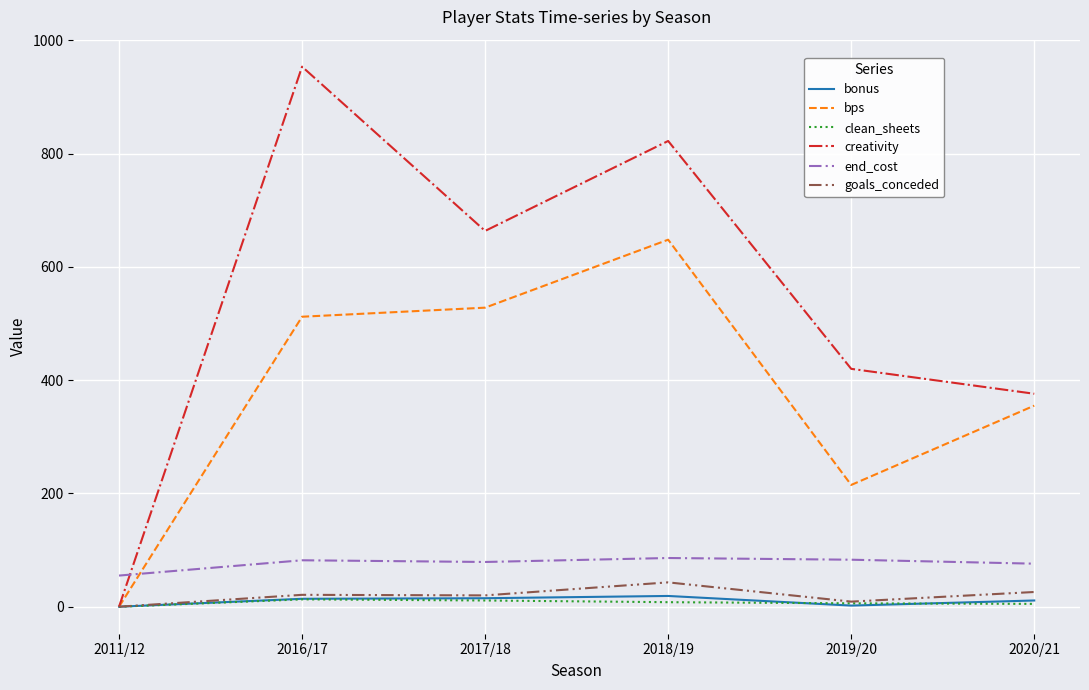

Is the value of clean_sheets at 2016/17 greater than the value of goals_conceded at 2018/19?

No